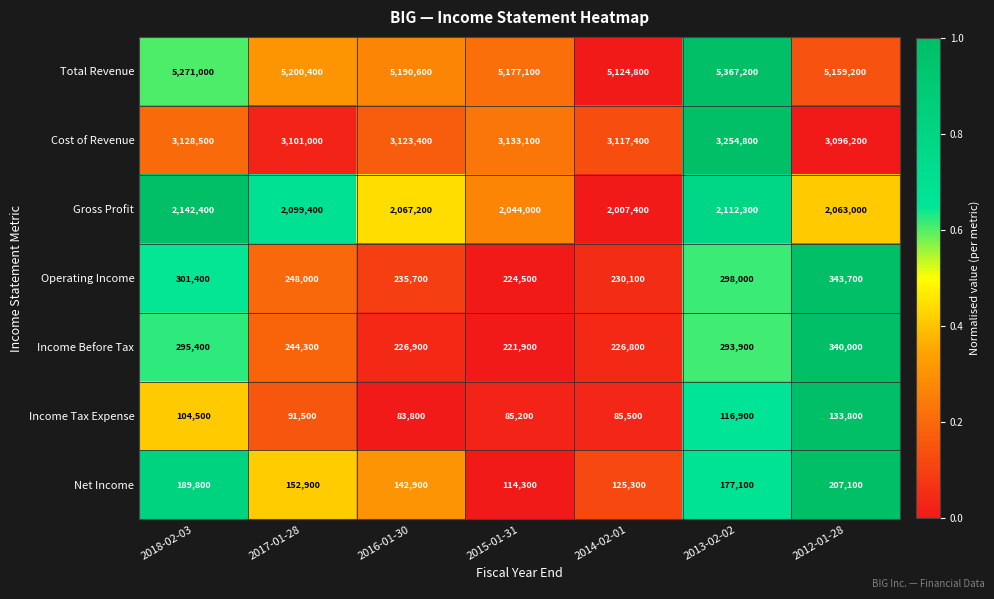

At 2014-02-01, list the series in order from largest to smallest.

Total Revenue, Cost of Revenue, Gross Profit, Operating Income, Income Before Tax, Net Income, Income Tax Expense